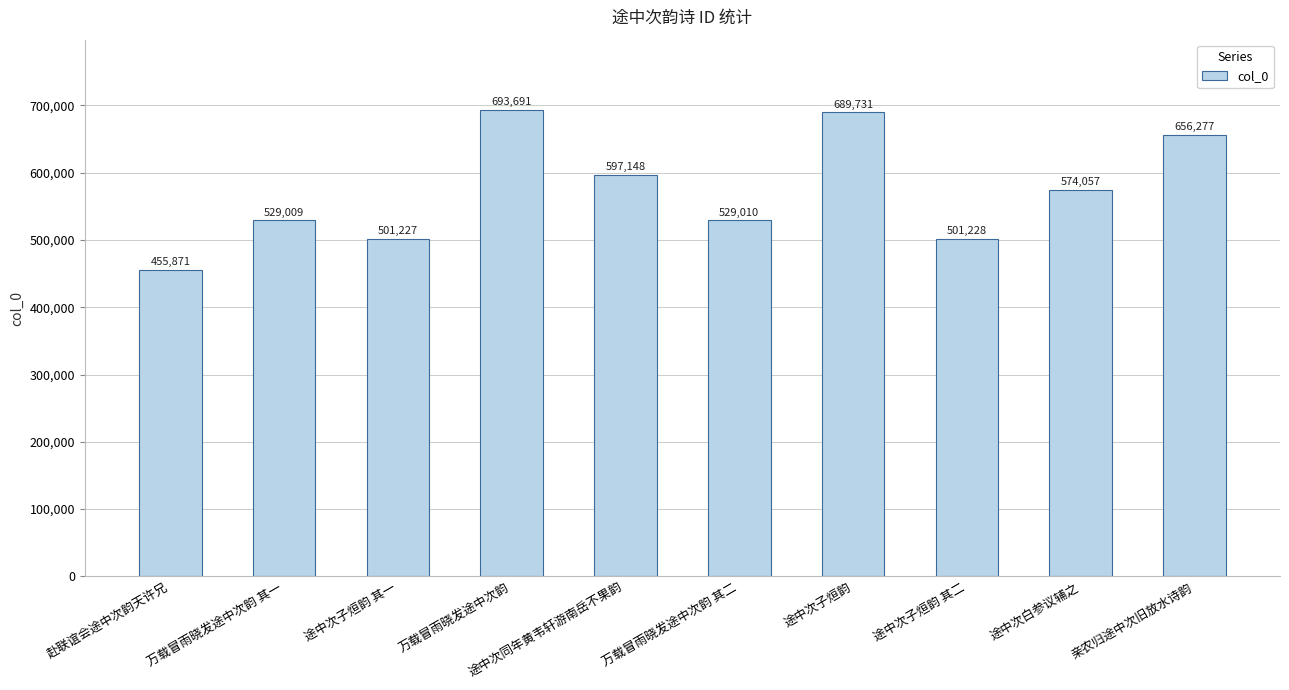

Rank the categories by value from highest to lowest.

万载冒雨晓发途中次韵, 途中次子烜韵, 亲农归途中次旧放水诗韵, 途中次同年黄韦轩游南岳不果韵, 途中次白参议辅之, 万载冒雨晓发途中次韵 其二, 万载冒雨晓发途中次韵 其一, 途中次子烜韵 其二, 途中次子烜韵 其一, 赴联谊会途中次韵天许兄